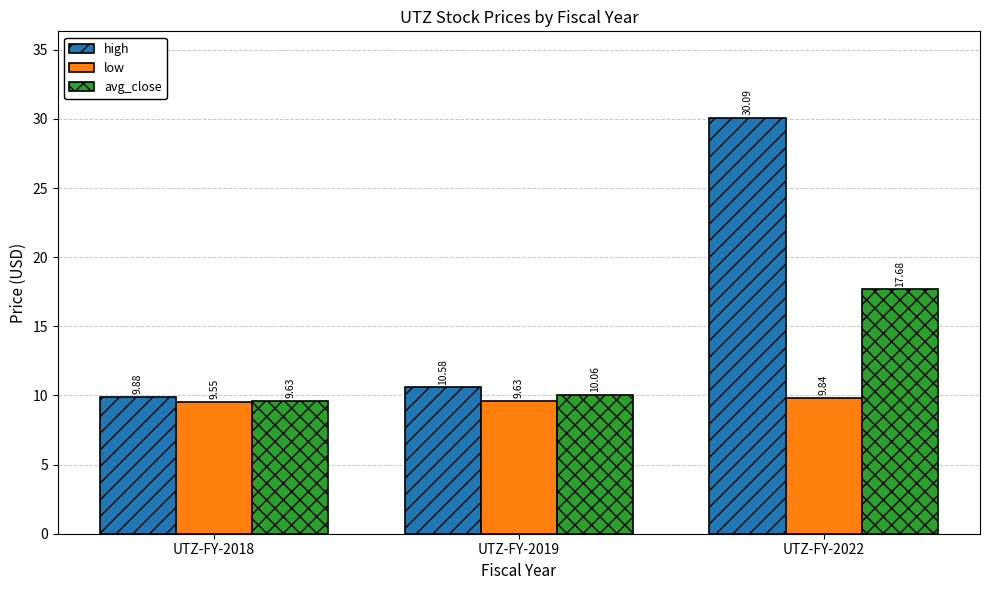

What value does the low series have at UTZ-FY-2022?

9.8